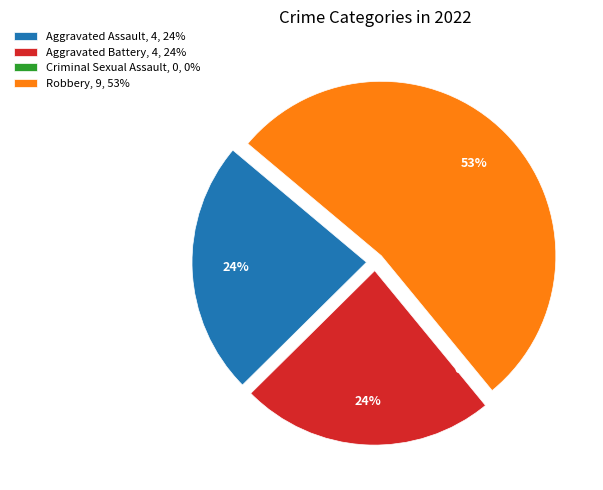

To the nearest percent, what is the average slice percentage?

25%